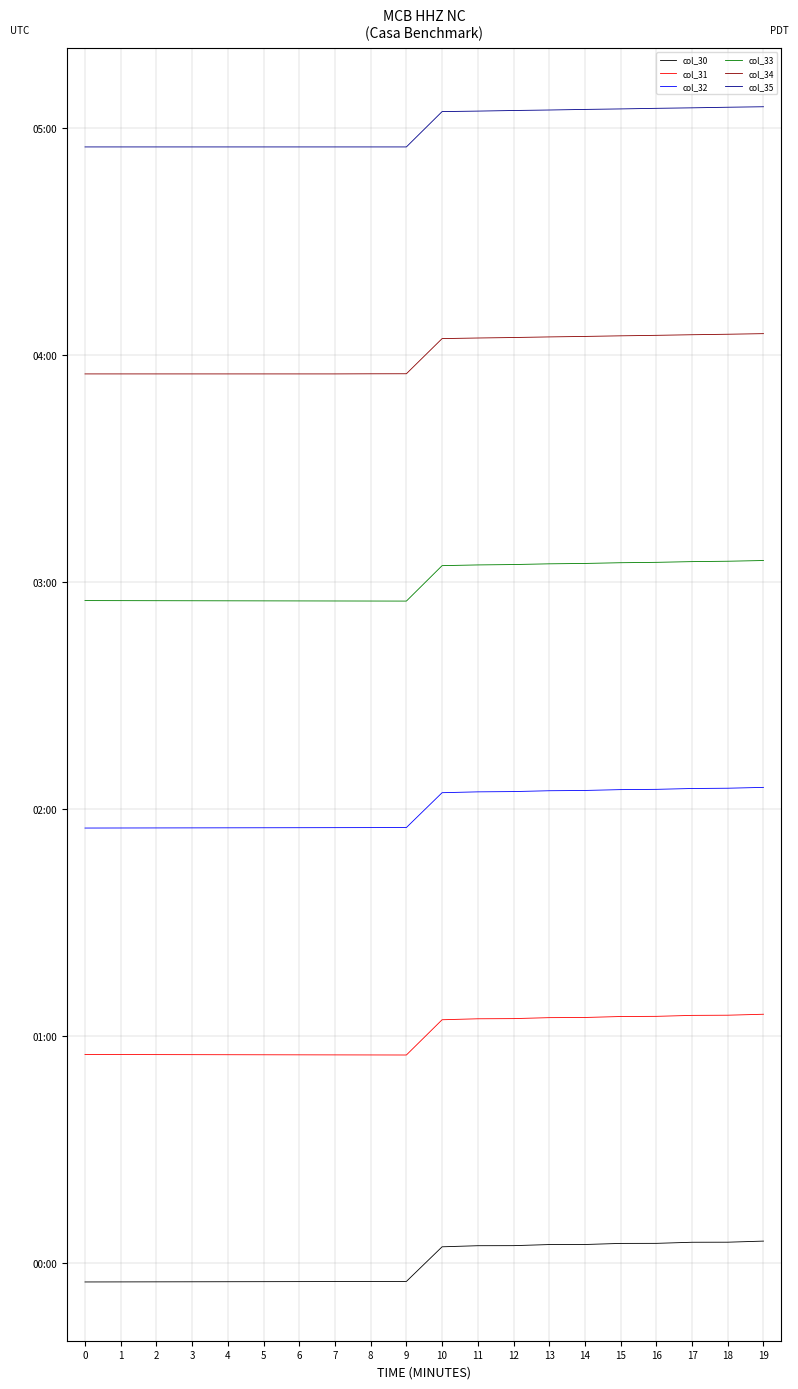

What is the sum of the col_34 values at 10 and 14?

2935.5